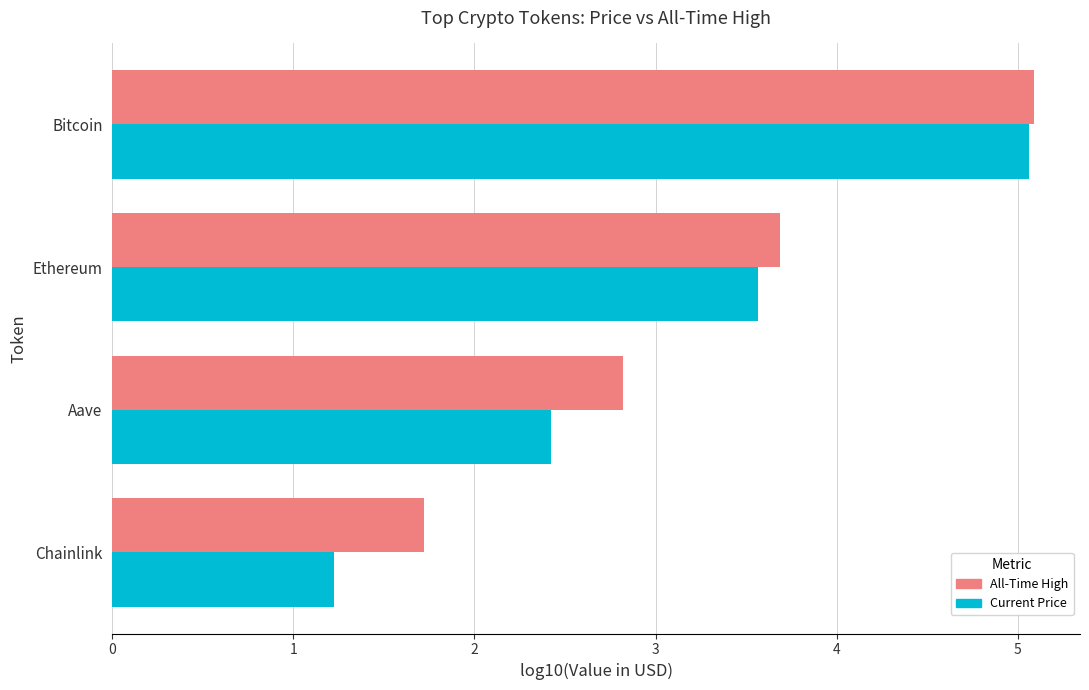

What is the total value across all series at Aave?

5.2